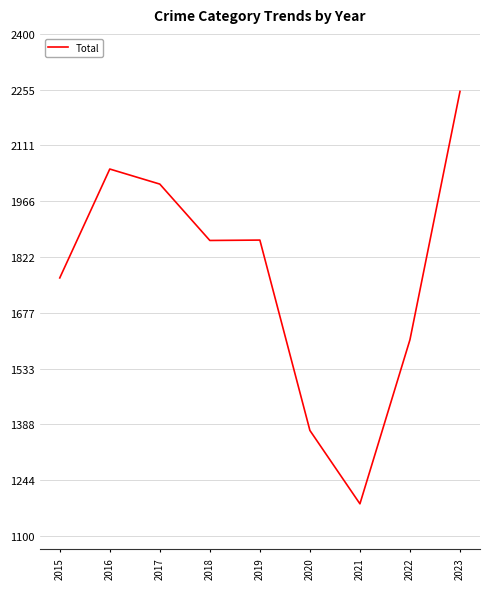

What is the sum of all values?

15975